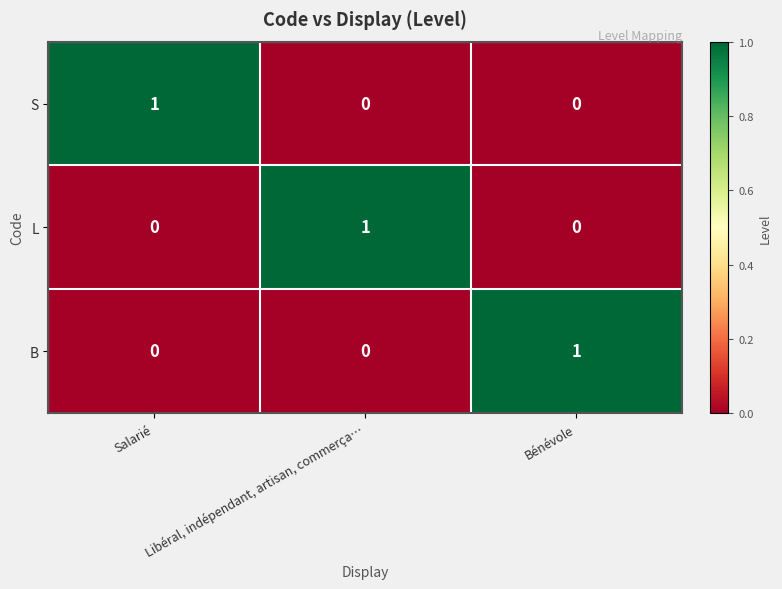

The L series shows 0 at Bénévole. True or false?

True